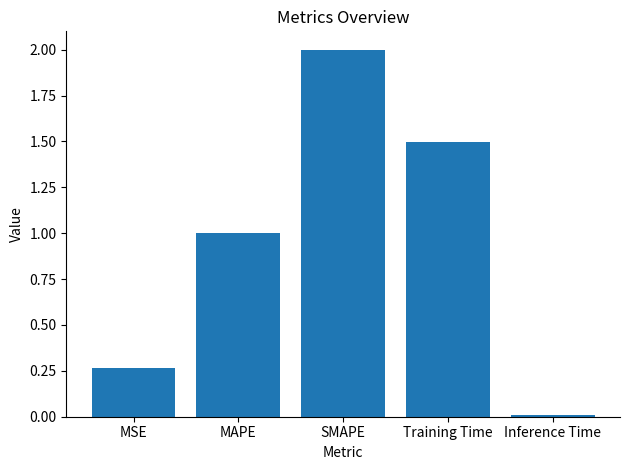

How many data points does each series have?

5